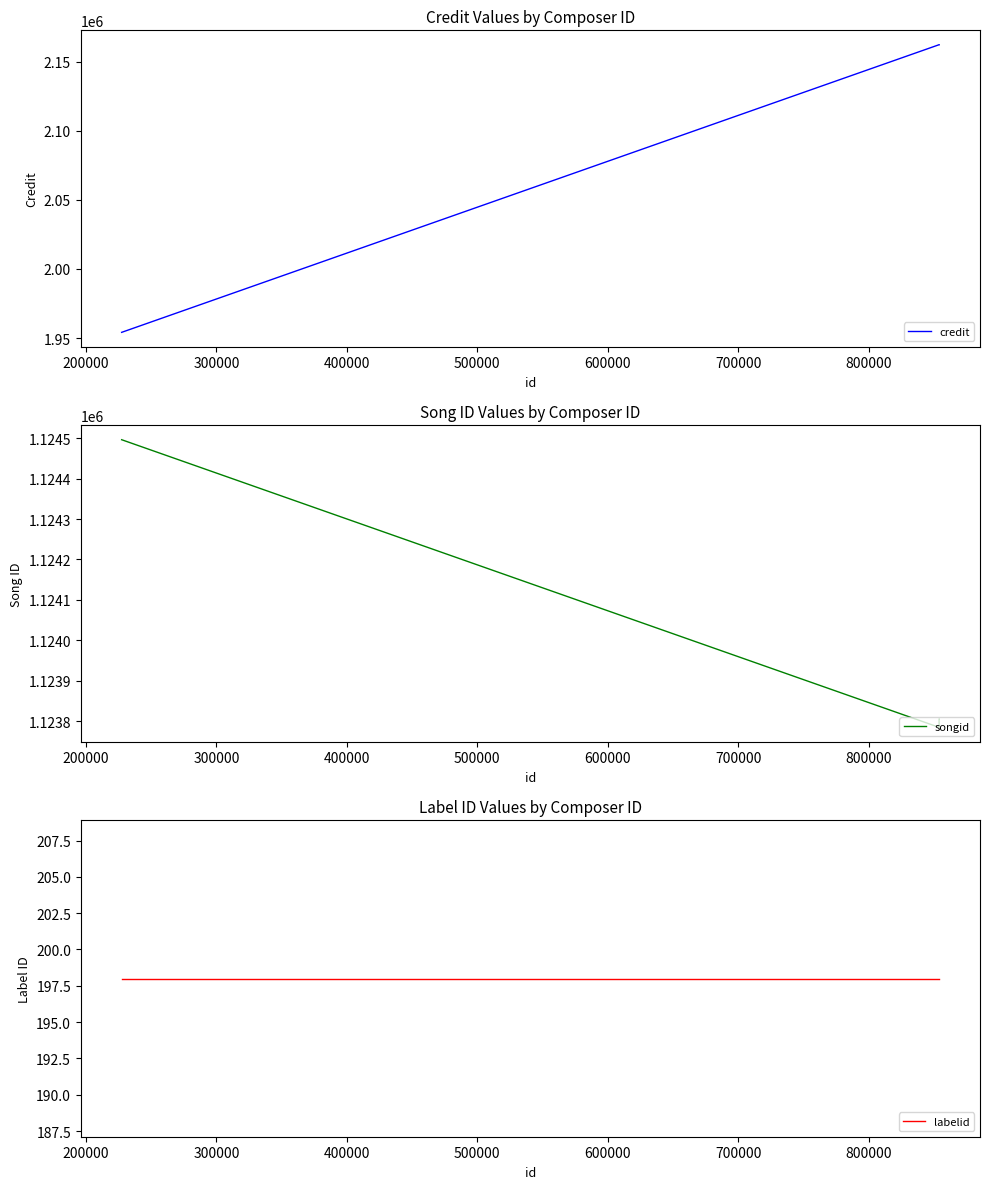

Reading left to right, list all the values displayed in this chart.

credit: 1954155	2162186	2162188	2162188
songid: 1124496	1123785	1123806	1123806
labelid: 198	198	198	198